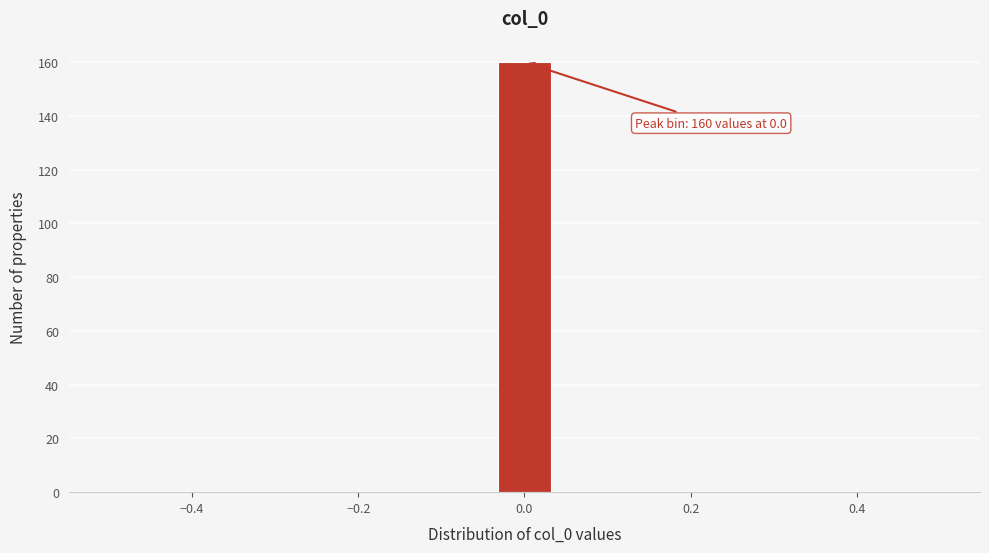

Read against the x-axis, roughly where is the centre of the tallest bar?

0.00